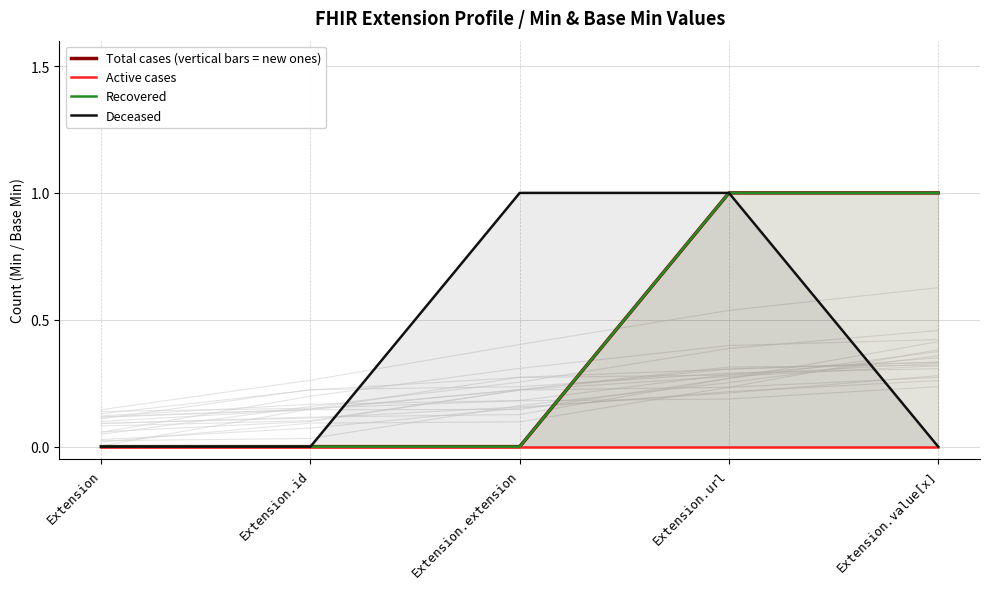

True or false: Active cases has more than 2 interior local peaks.

False